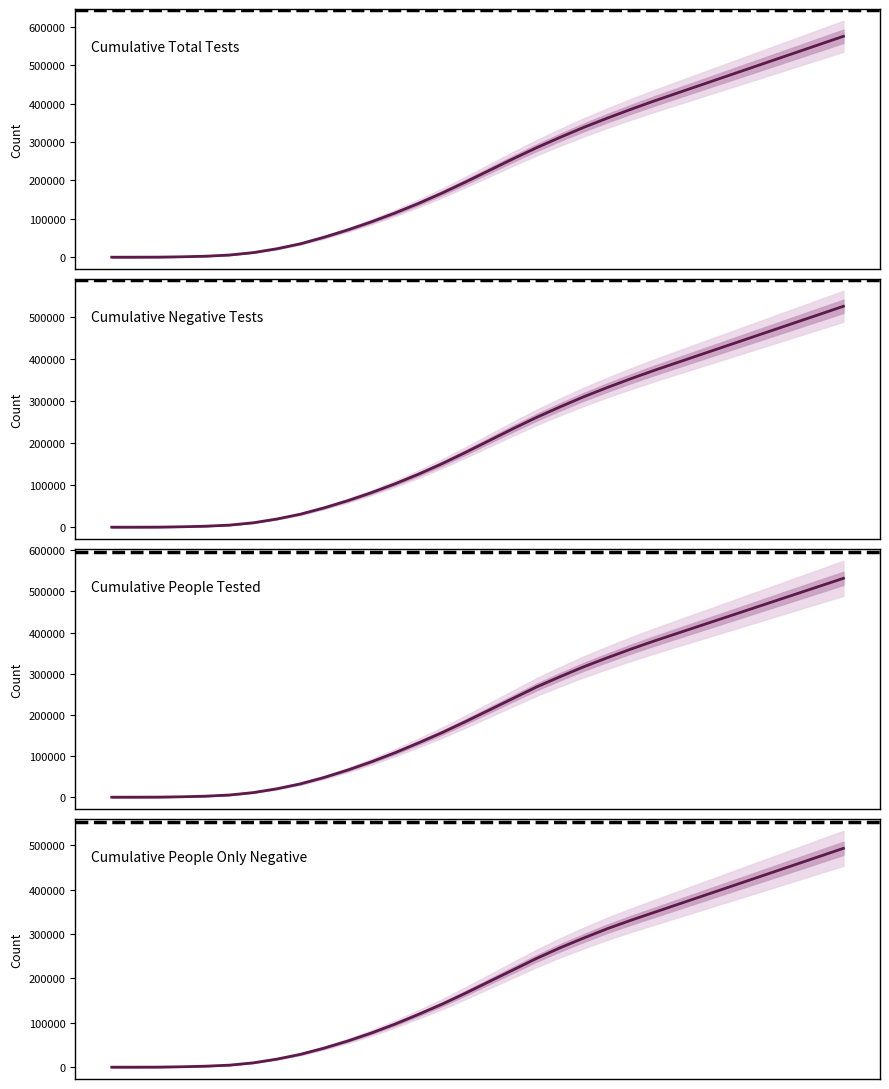

Reading left to right, transcribe all the data shown in this chart.

Cumulative total tests: 2020-02-27=0	2020-03-05=23	2020-03-12=200	2020-03-19=1083	2020-03-26=2623	2020-04-02=5697	2020-04-09=12000	2020-04-16=22000	2020-04-23=35000	2020-04-30=52000	2020-05-07=71000	2020-05-14=92000	2020-05-21=115000	2020-05-28=140000	2020-06-04=167000	2020-06-11=196000	2020-06-18=226000	2020-06-25=256000	2020-07-02=285000	2020-07-09=312000	2020-07-16=338000	2020-07-23=362000	2020-07-30=385000	2020-08-06=407000	2020-08-13=428000	2020-08-20=449000	2020-08-27=470000	2020-09-03=491000	2020-09-10=512000	2020-09-17=533000	2020-09-24=554000	2020-10-01=575000
Cumulative negative tests: 2020-02-27=0	2020-03-05=21	2020-03-12=185	2020-03-19=1014	2020-03-26=2394	2020-04-02=4992	2020-04-09=10500	2020-04-16=19500	2020-04-23=31000	2020-04-30=46000	2020-05-07=63000	2020-05-14=82000	2020-05-21=103000	2020-05-28=126000	2020-06-04=151000	2020-06-11=178000	2020-06-18=206000	2020-06-25=234000	2020-07-02=261000	2020-07-09=286000	2020-07-16=310000	2020-07-23=332000	2020-07-30=353000	2020-08-06=373000	2020-08-13=392000	2020-08-20=411000	2020-08-27=430000	2020-09-03=449000	2020-09-10=468000	2020-09-17=487000	2020-09-24=506000	2020-10-01=525000
Cumulative people tested: 2020-02-27=0	2020-03-05=22	2020-03-12=190	2020-03-19=1030	2020-03-26=2514	2020-04-02=5346	2020-04-09=11200	2020-04-16=20500	2020-04-23=32500	2020-04-30=48000	2020-05-07=66000	2020-05-14=86000	2020-05-21=108000	2020-05-28=132000	2020-06-04=157000	2020-06-11=184000	2020-06-18=212000	2020-06-25=240000	2020-07-02=268000	2020-07-09=293000	2020-07-16=317000	2020-07-23=339000	2020-07-30=360000	2020-08-06=380000	2020-08-13=399000	2020-08-20=418000	2020-08-27=437000	2020-09-03=456000	2020-09-10=475000	2020-09-17=494000	2020-09-24=513000	2020-10-01=532000
Cumulative people only negative: 2020-02-27=0	2020-03-05=19	2020-03-12=177	2020-03-19=969	2020-03-26=2297	2020-04-02=4615	2020-04-09=9800	2020-04-16=18200	2020-04-23=29000	2020-04-30=43000	2020-05-07=59000	2020-05-14=77000	2020-05-21=97000	2020-05-28=119000	2020-06-04=142000	2020-06-11=167000	2020-06-18=193000	2020-06-25=219000	2020-07-02=245000	2020-07-09=269000	2020-07-16=291000	2020-07-23=312000	2020-07-30=331000	2020-08-06=349000	2020-08-13=367000	2020-08-20=385000	2020-08-27=403000	2020-09-03=421000	2020-09-10=439000	2020-09-17=457000	2020-09-24=475000	2020-10-01=493000